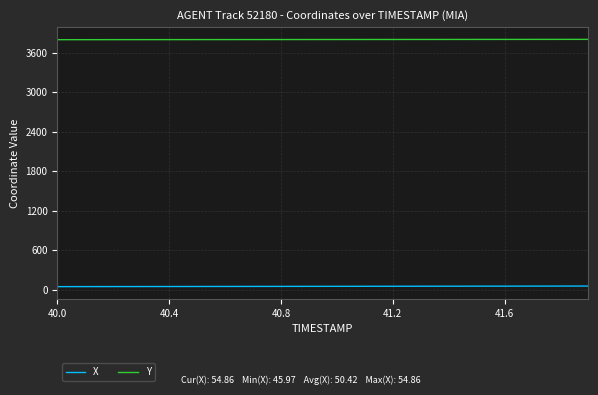

What is the highest value of the Y series?

3804.6